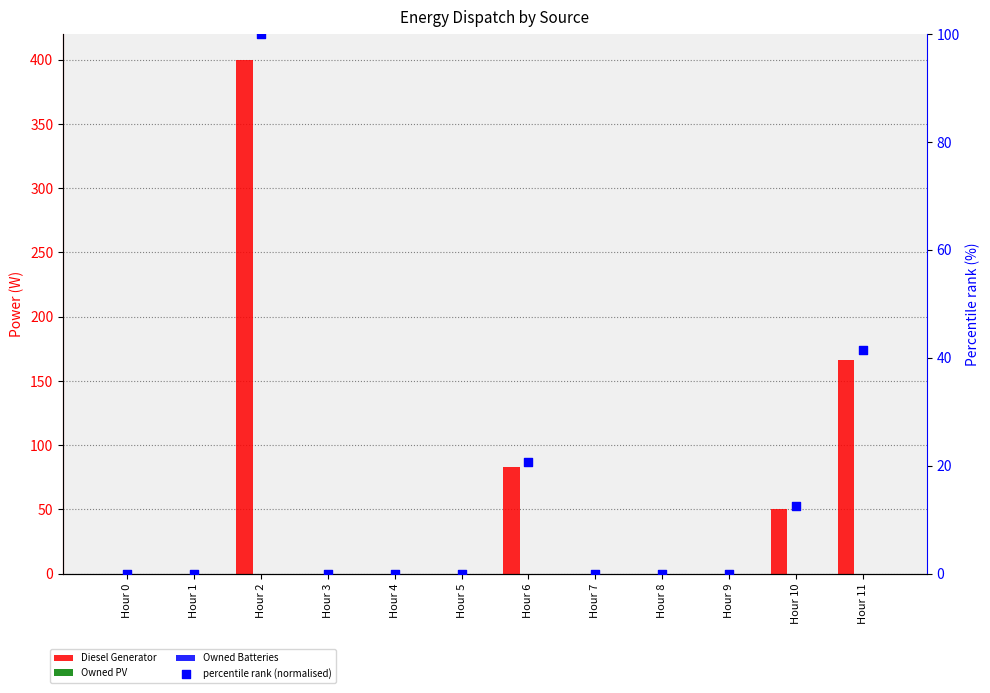

At which category is the sum across all series the highest?

Hour 2